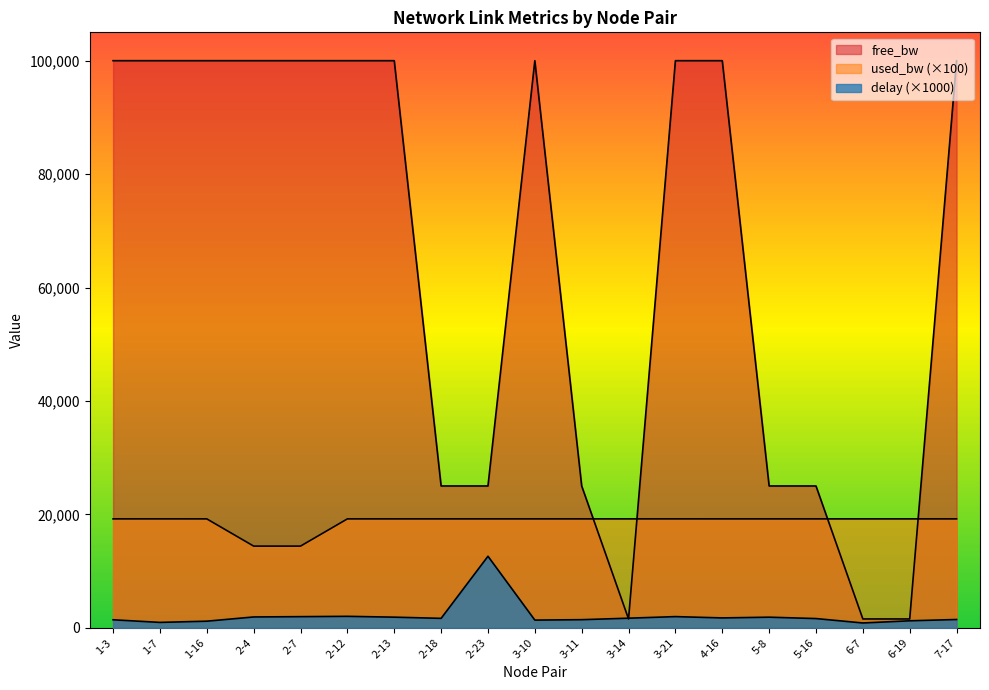

Which series has the largest total across all categories?

free_bw